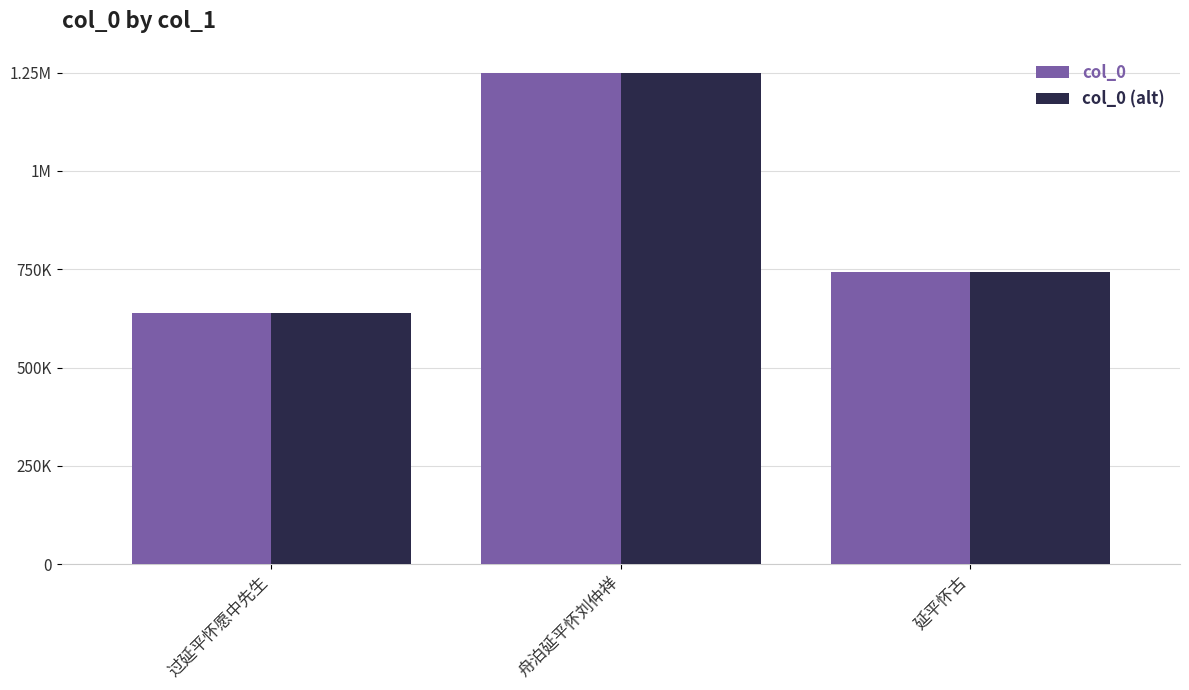

Reading left to right, list all the values displayed in this chart.

col_0: 过延平怀愿中先生=638171	舟泊延平怀刘仲祥=1247801	延平怀古=742083
col_0 (alt): 过延平怀愿中先生=638171	舟泊延平怀刘仲祥=1247801	延平怀古=742083